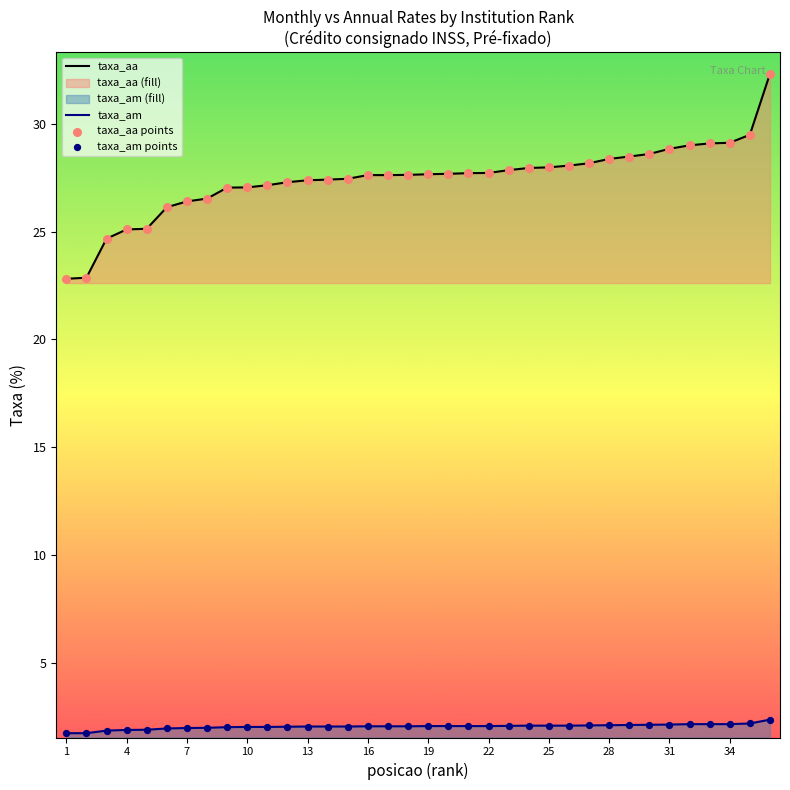

Which series has the largest total across all categories?

taxa_aa